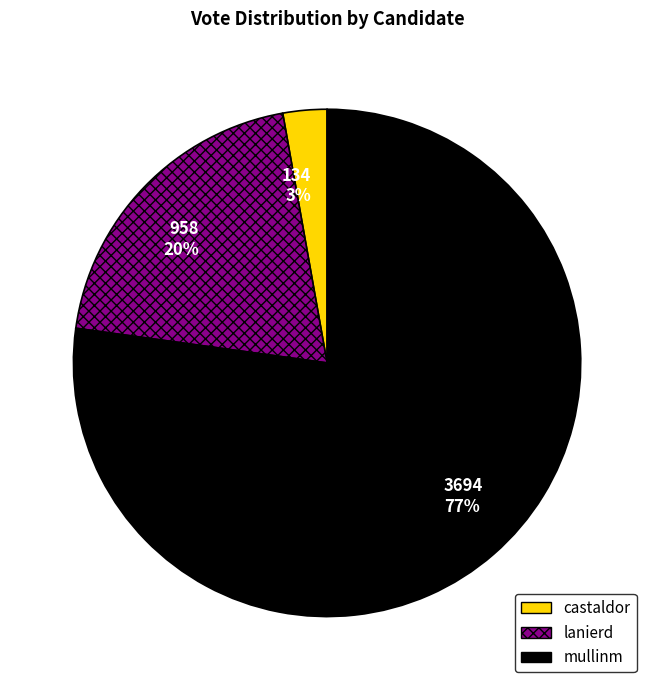

To the nearest percent, what is the average slice percentage?

33%